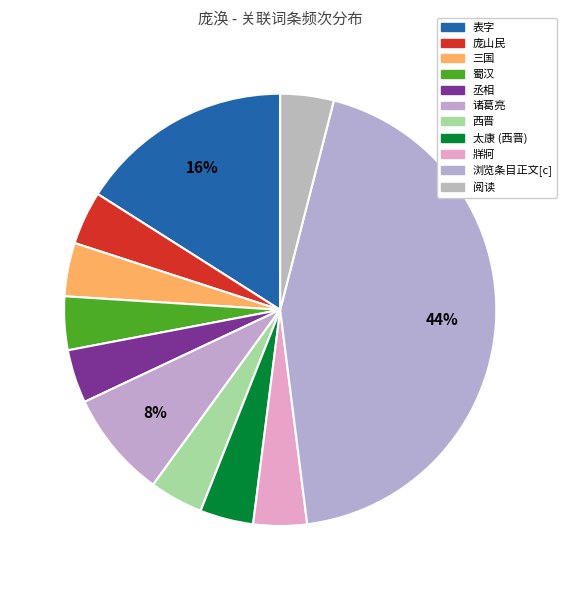

Count the number of slices in the pie.

11